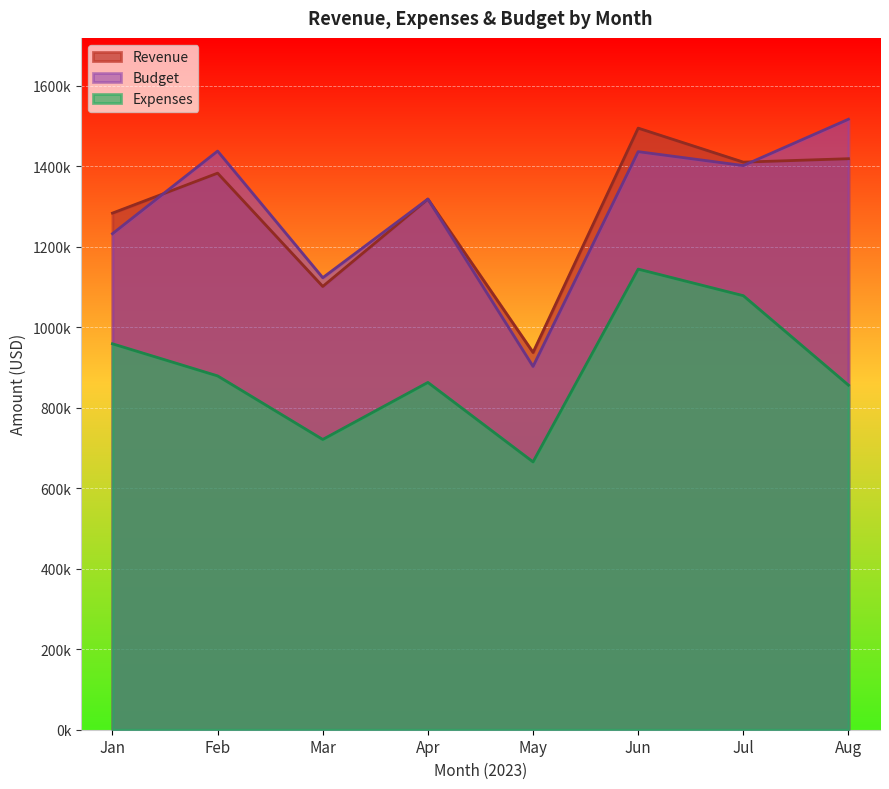

True or false: Expenses has a value of 156137 at 2023-01-01.

False